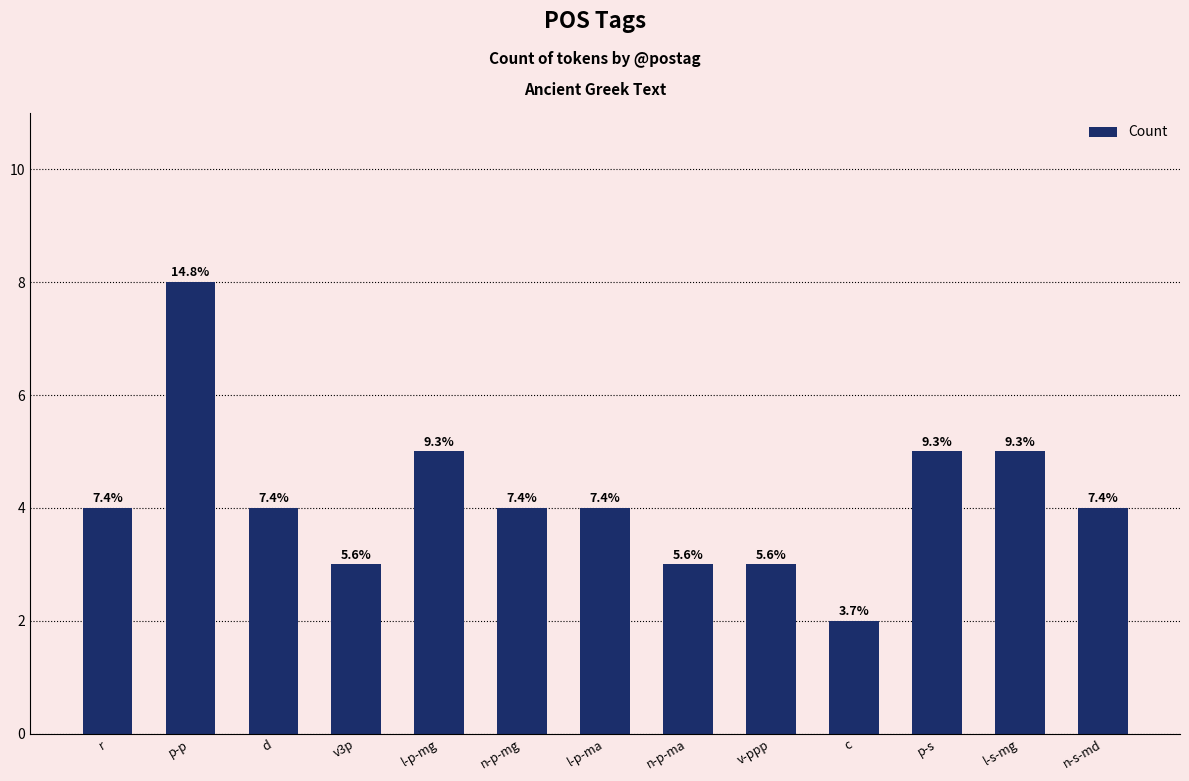

What is the average value?

4